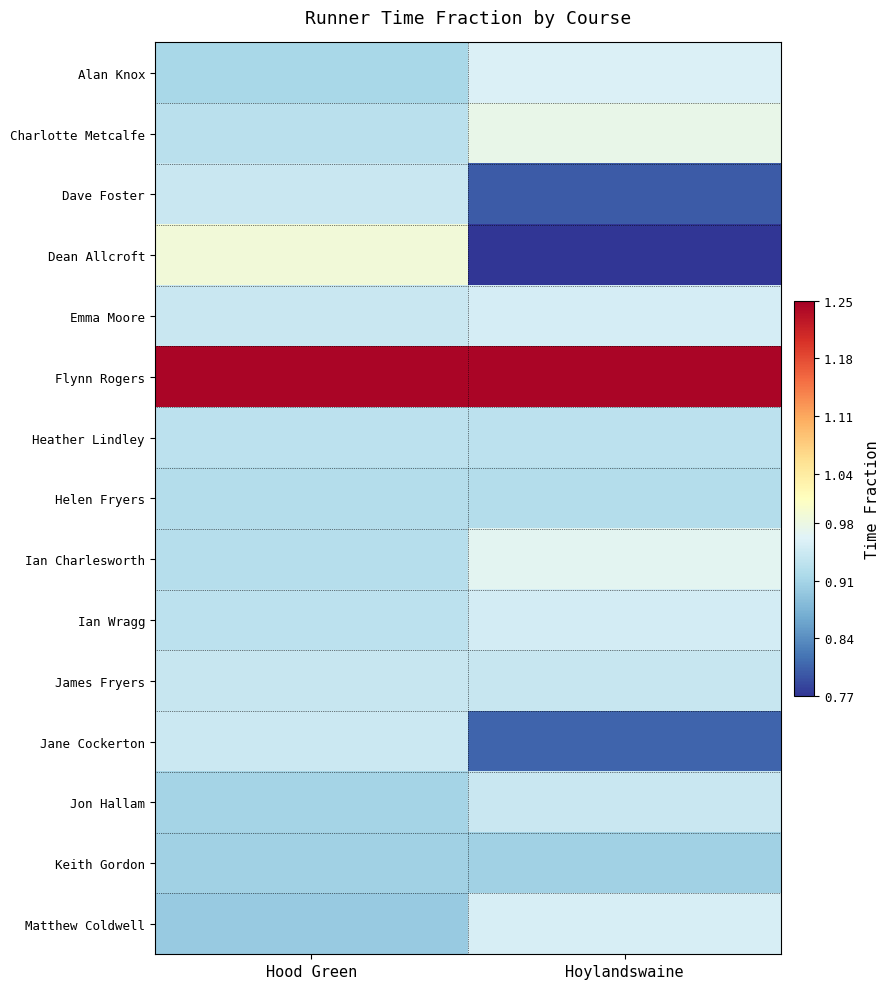

At which category does the chart reach its peak across all series?

Hood Green